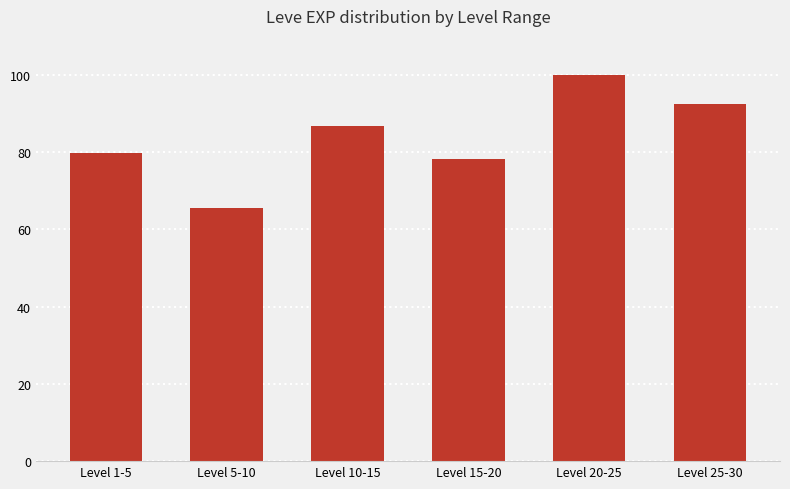

What is the change in value from Level 15-20 to Level 25-30?

+14.3